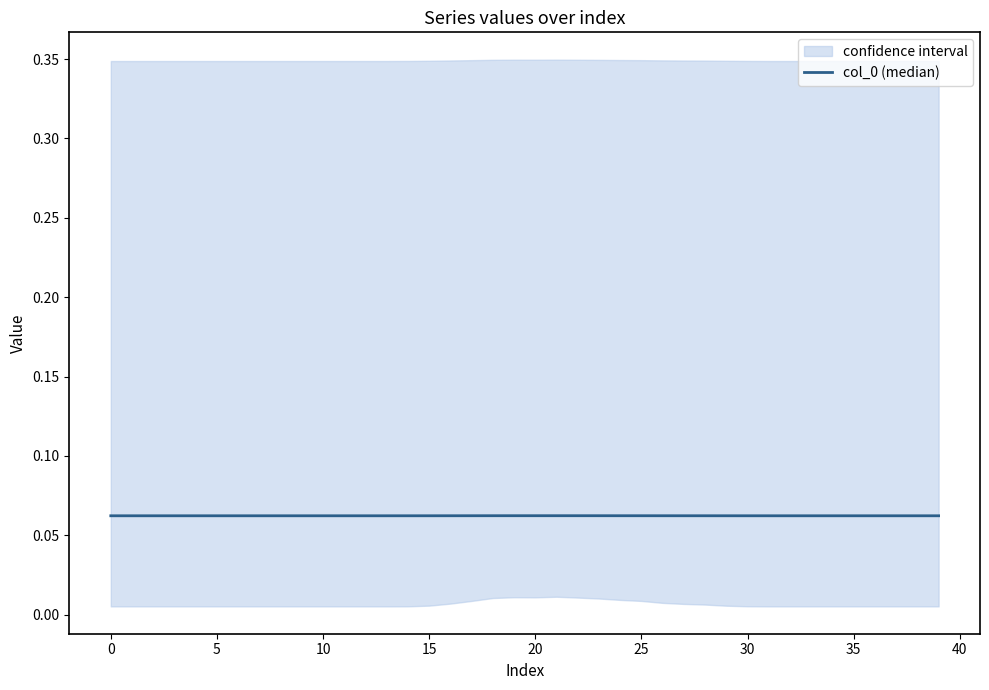

Between 22 and 16, which is larger?

22